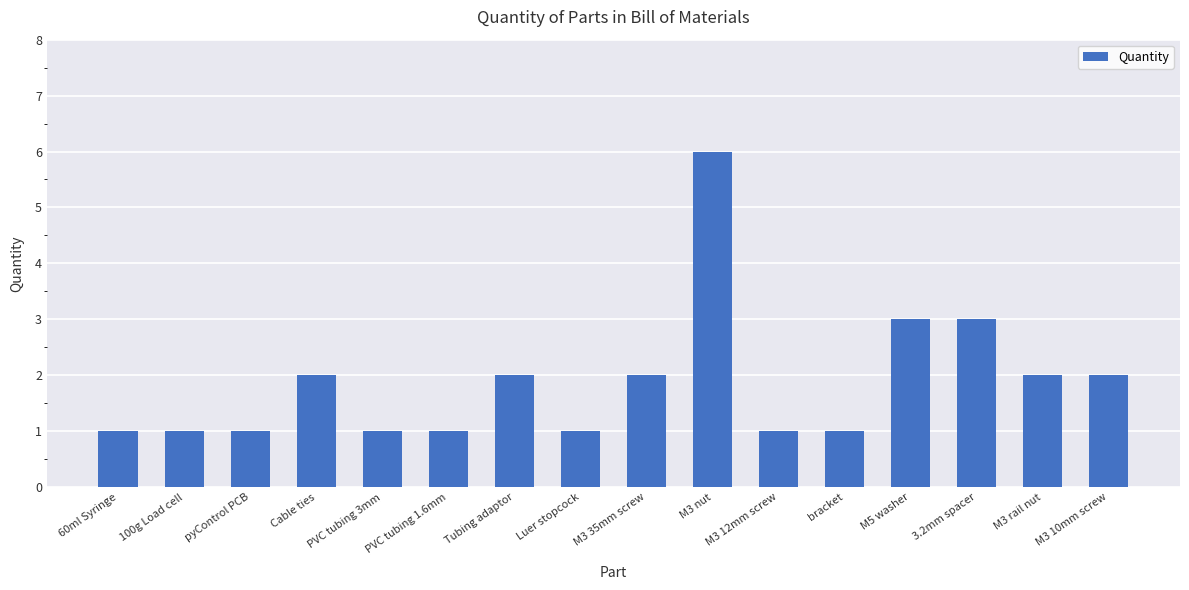

Which label corresponds to the largest value in the chart?

M3 nut